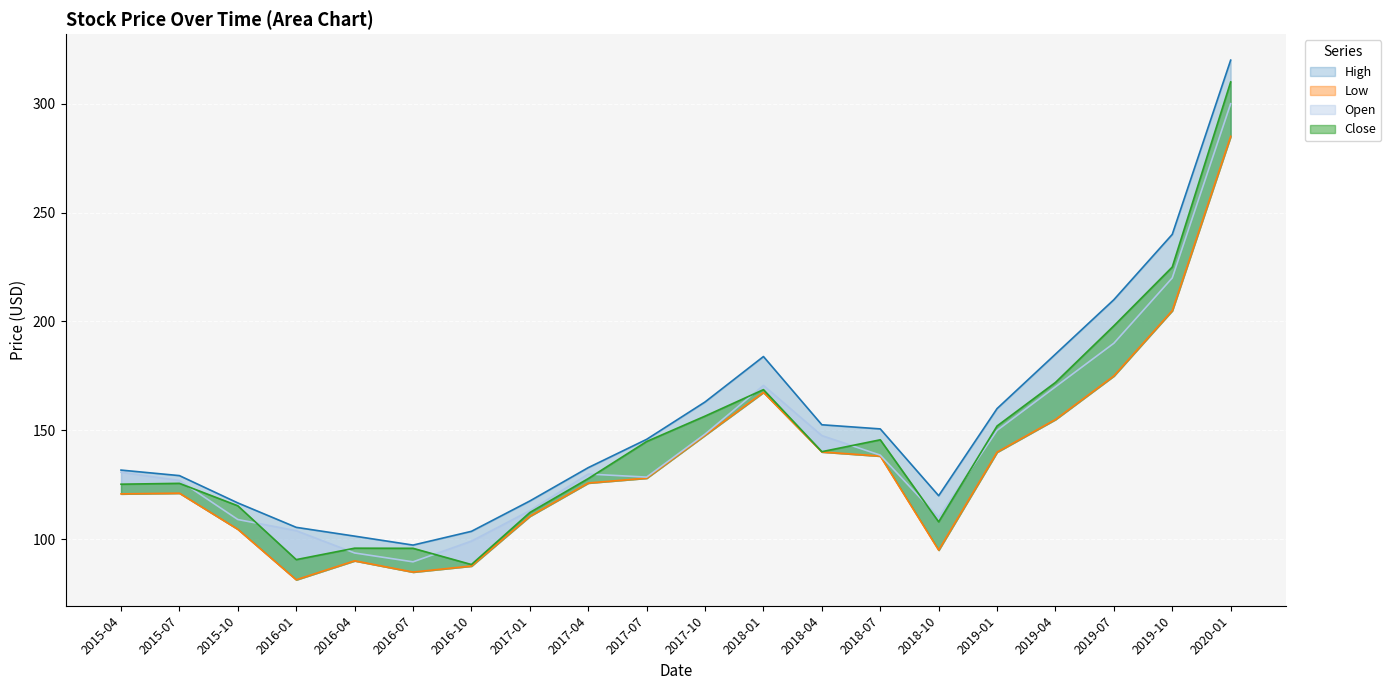

What is the difference between the maximum and minimum values in the Low series?

203.6